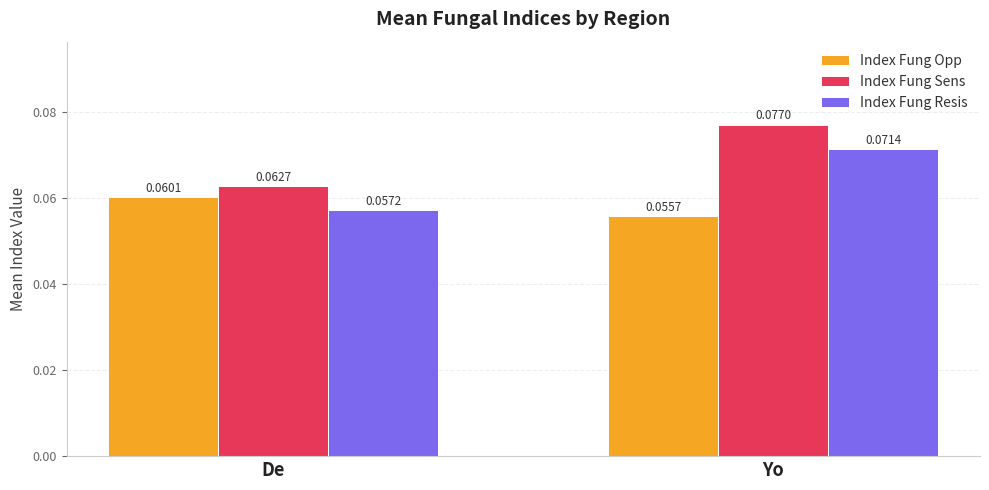

At which category does the chart reach its peak across all series?

Yo